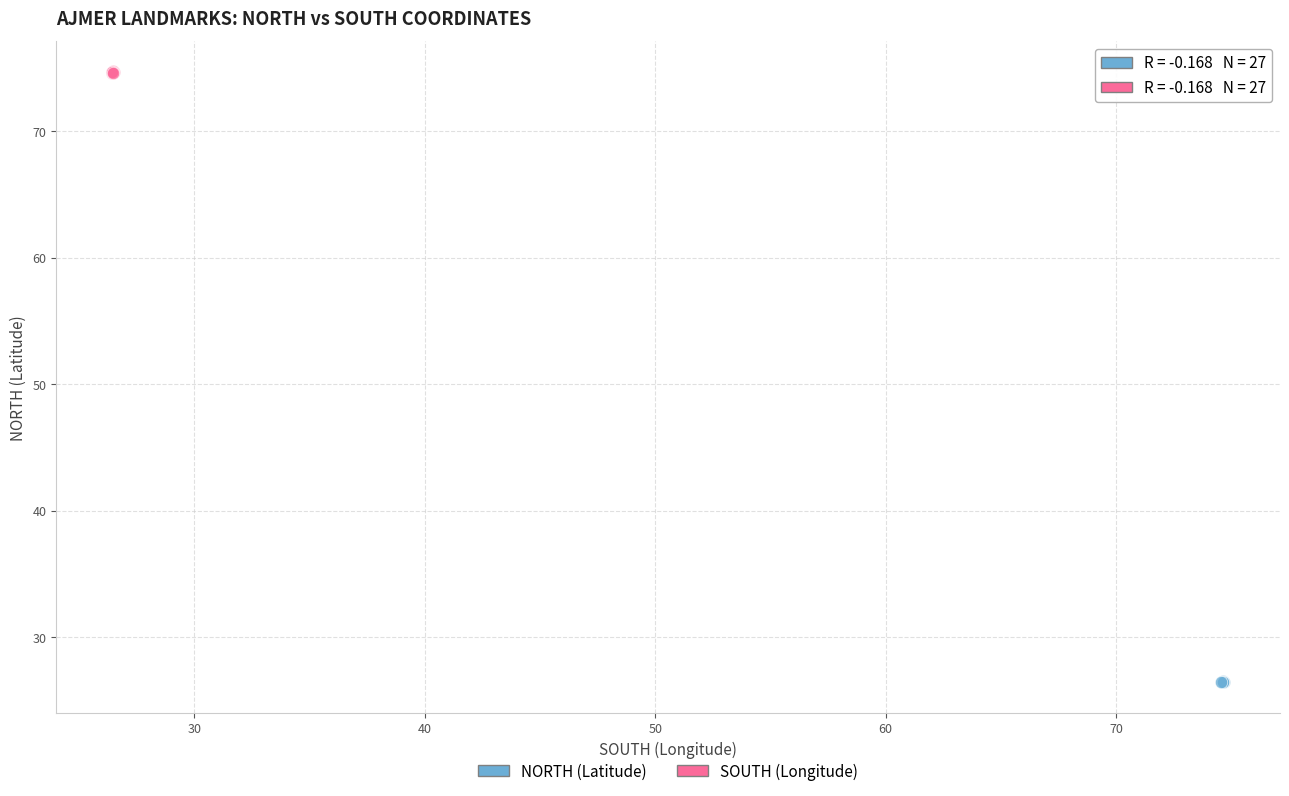

Which series reaches the minimum Y coordinate?

NORTH (Latitude)